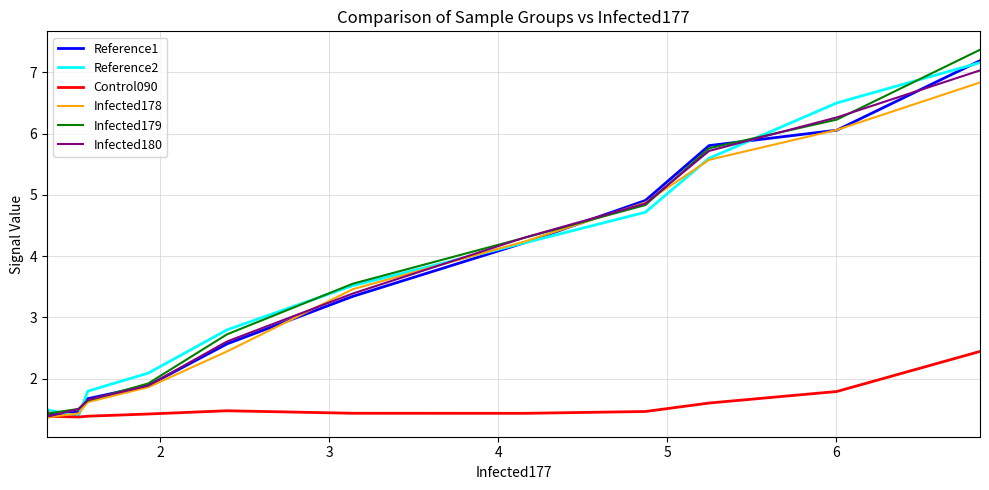

How many interior local valleys does the Reference2 series have?

1